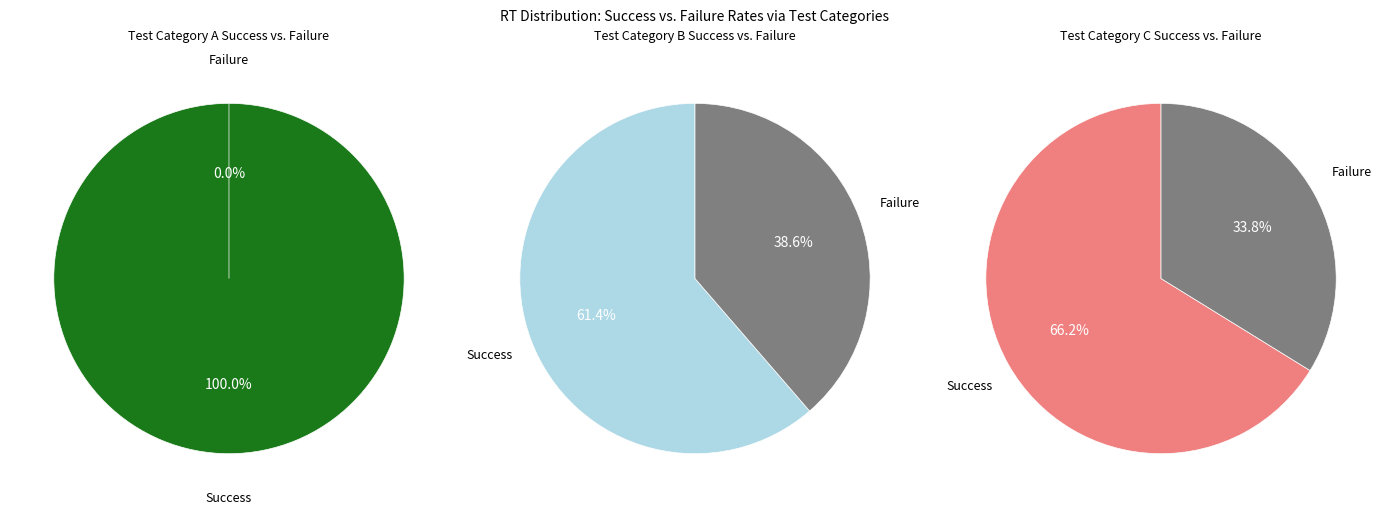

Do 3 and 0 together represent more than half of the pie?

No